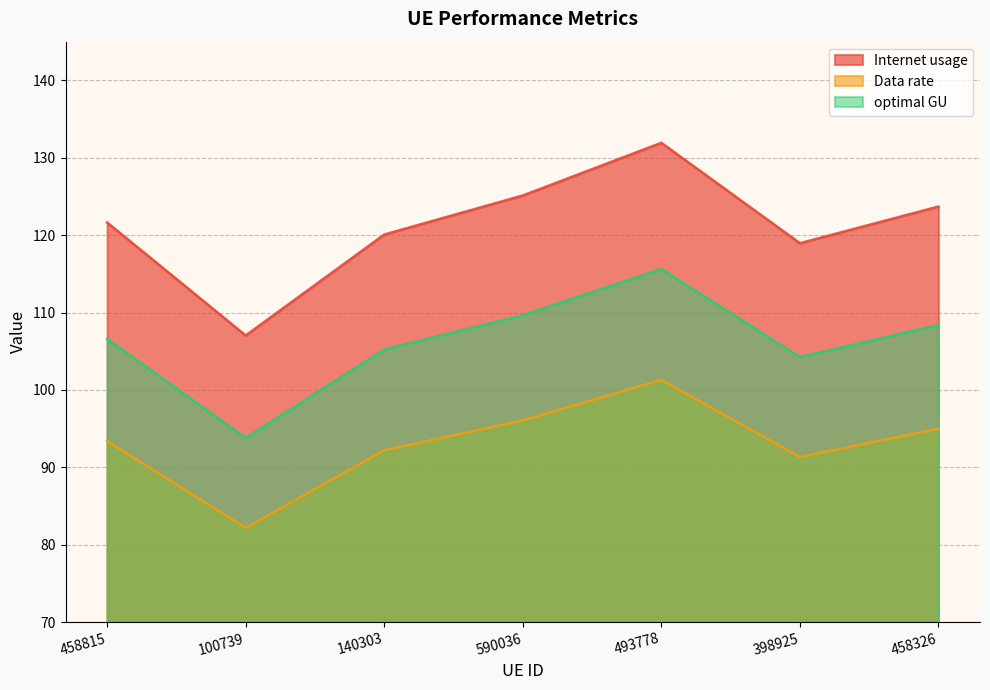

At which category does Internet usage reach its first local peak?

493778